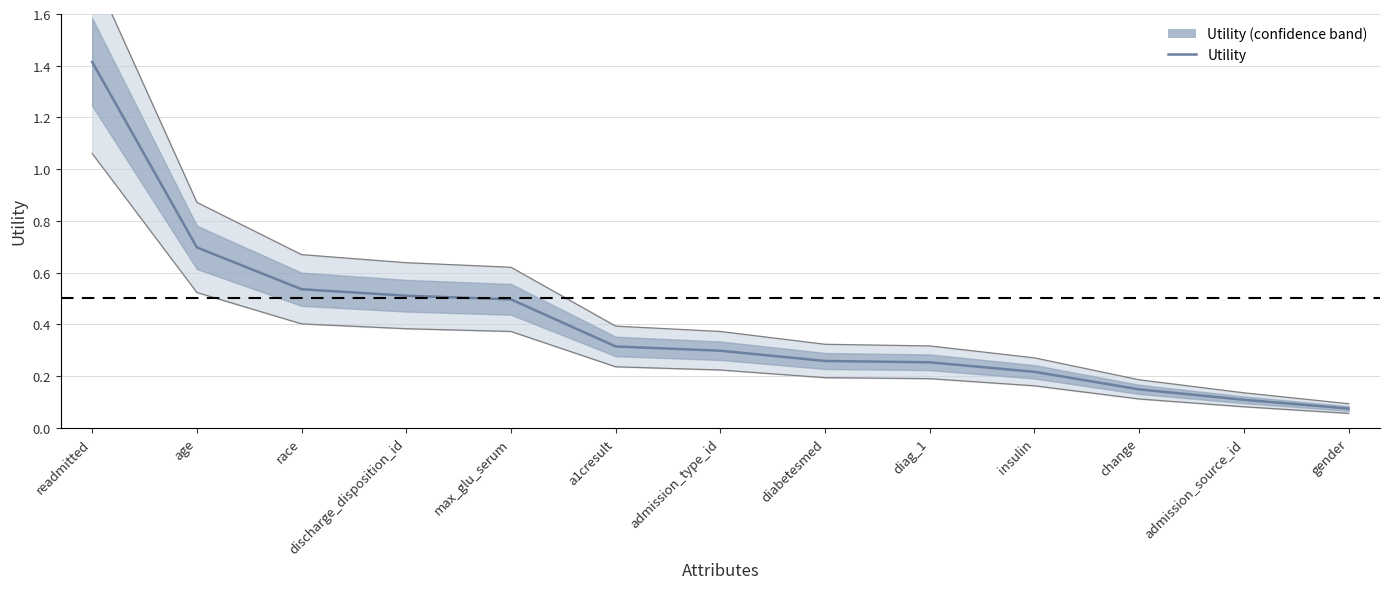

The value at diabetesmed is 0.3. True or false?

True